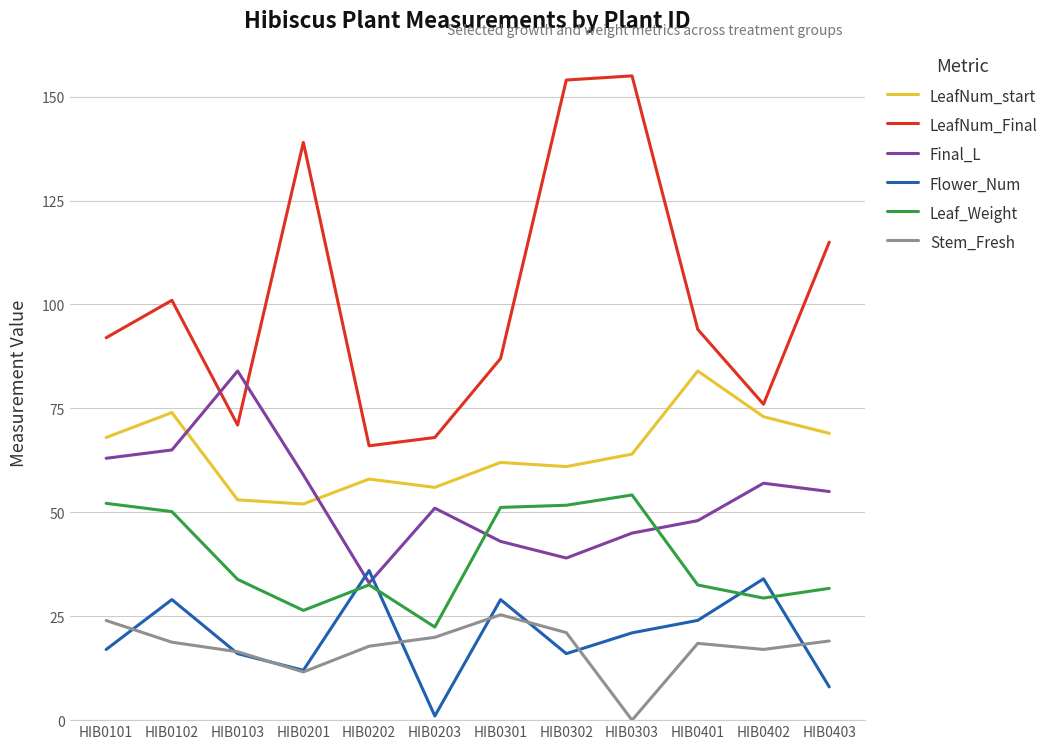

How many lines are shown in the chart?

6